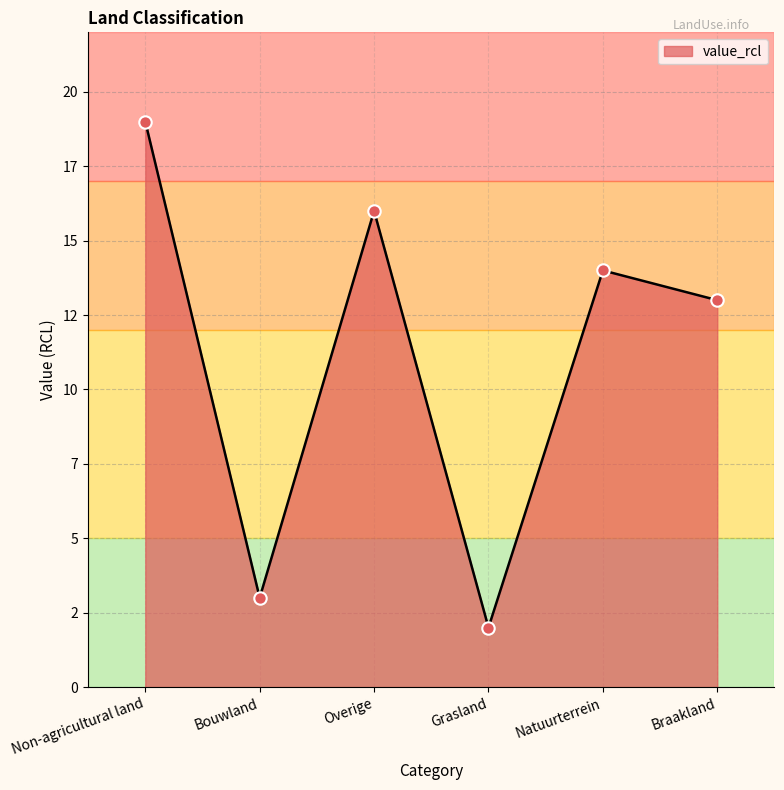

What is the ratio of the value at Bouwland to the value at Natuurterrein?

0.2